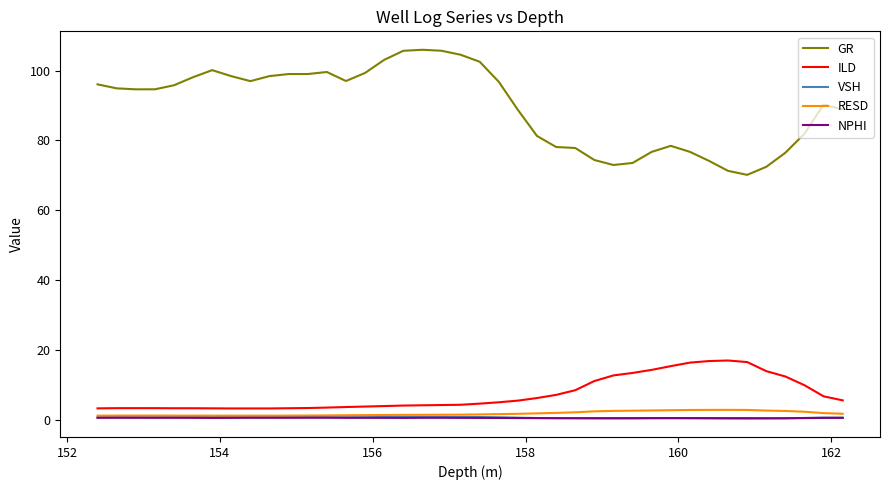

What is the lowest value of the ILD series?

3.2